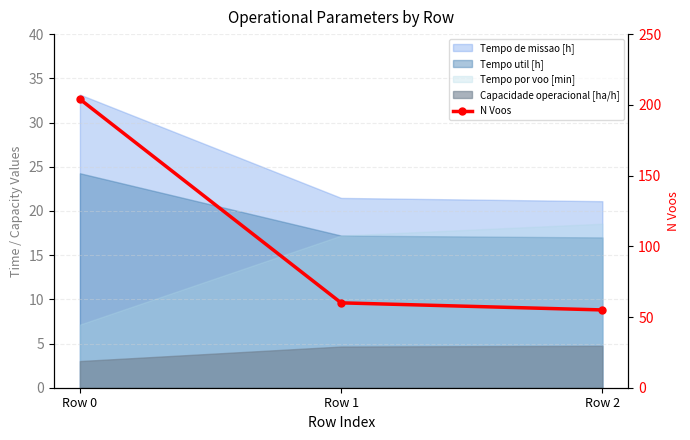

Read the value at Row 2, to the nearest 10.

60